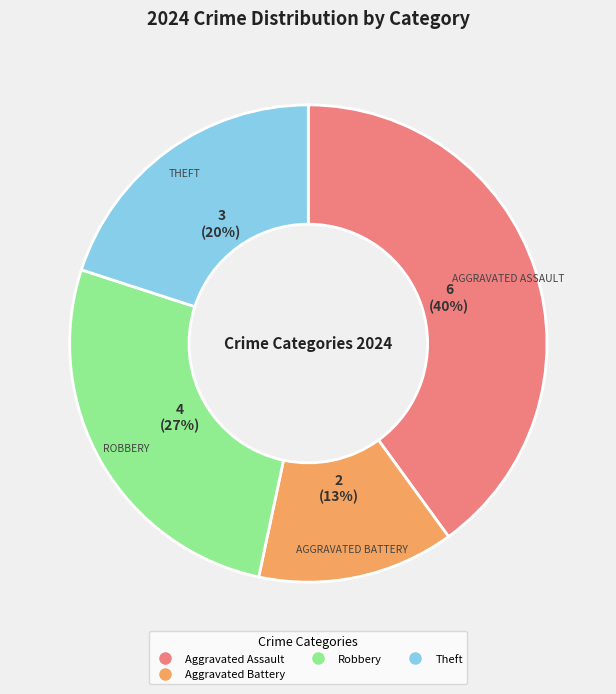

To the nearest percent, what is the average slice percentage?

25%